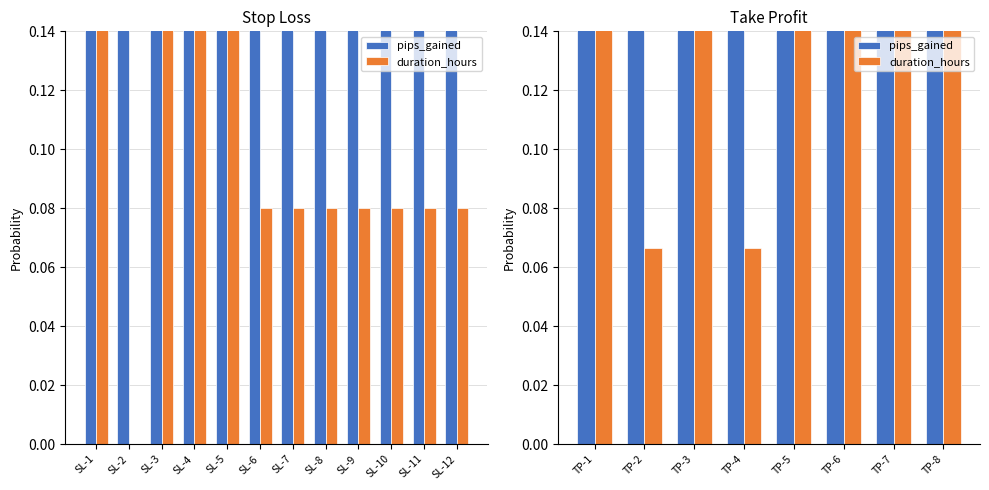

Does the chart contain any negative values?

No